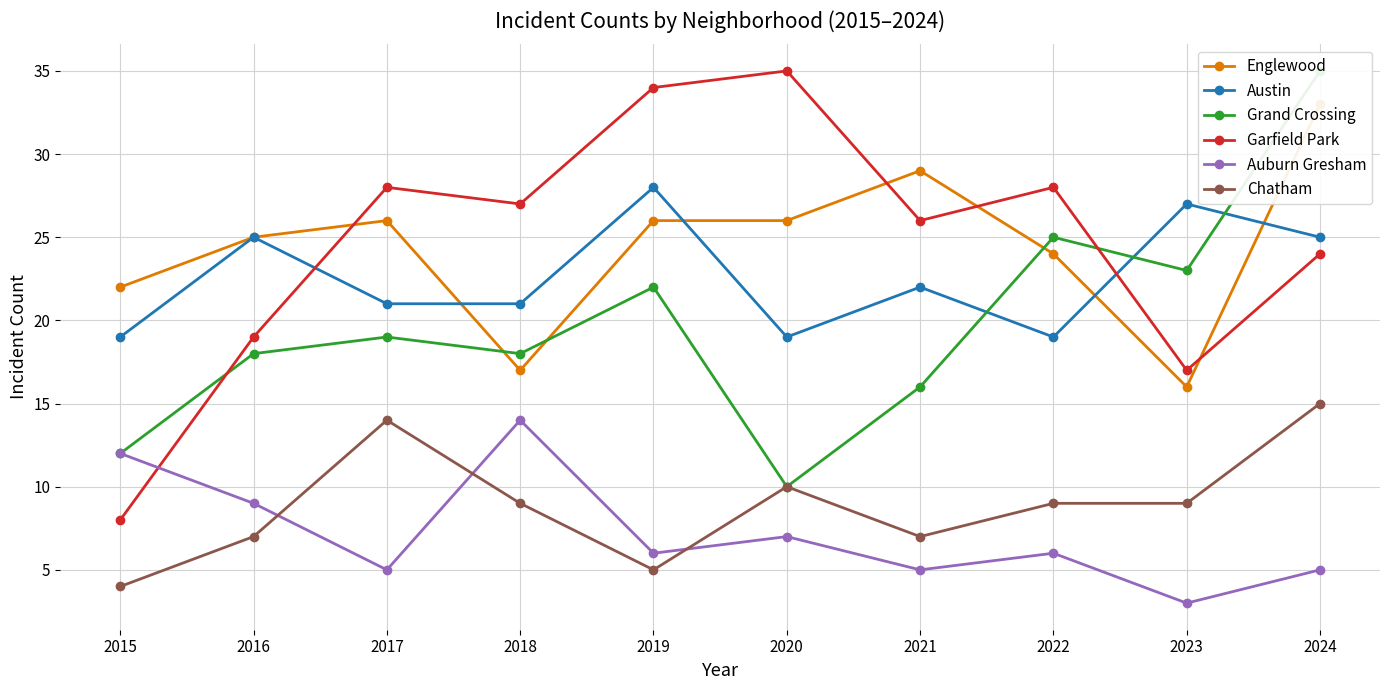

Is this an area chart (filled region under the line)?

No